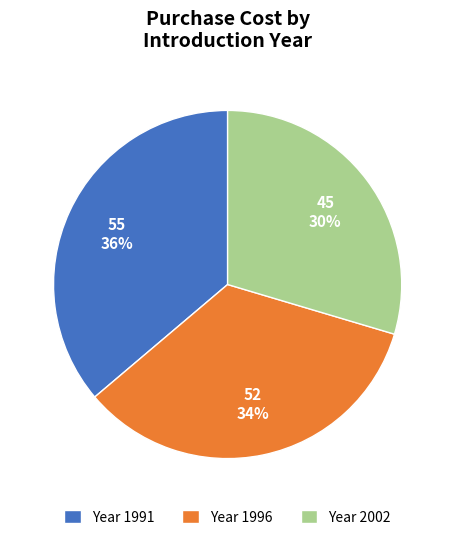

Rank the categories by value from highest to lowest.

Year 1991, Year 1996, Year 2002